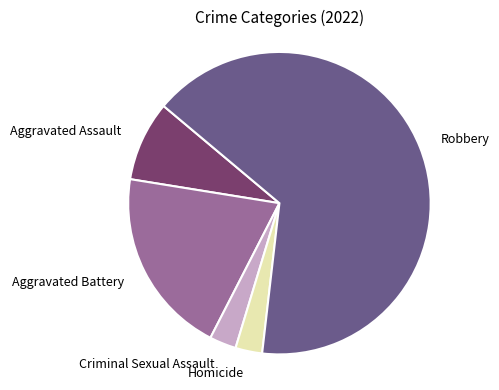

Is there any slice that represents more than half of the pie?

Yes